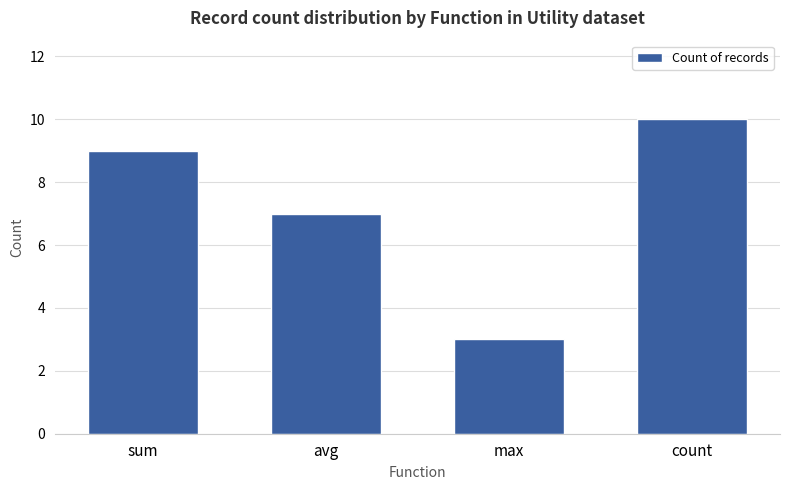

What is the greatest value displayed?

10